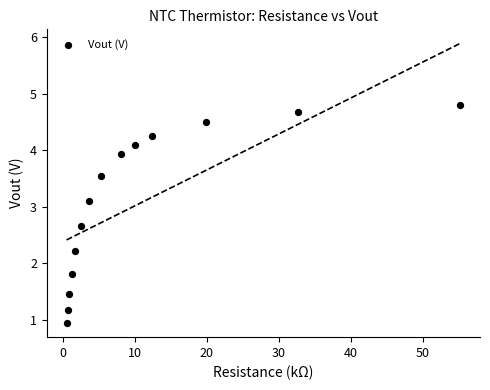

What is the range of Y values (max minus min)?

3.9